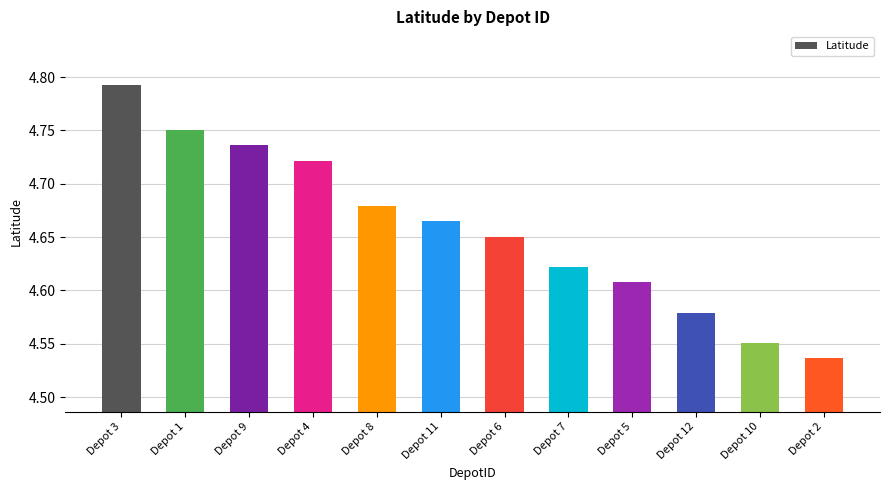

The chart shows a value of 2.7 at Depot 7. True or false?

False